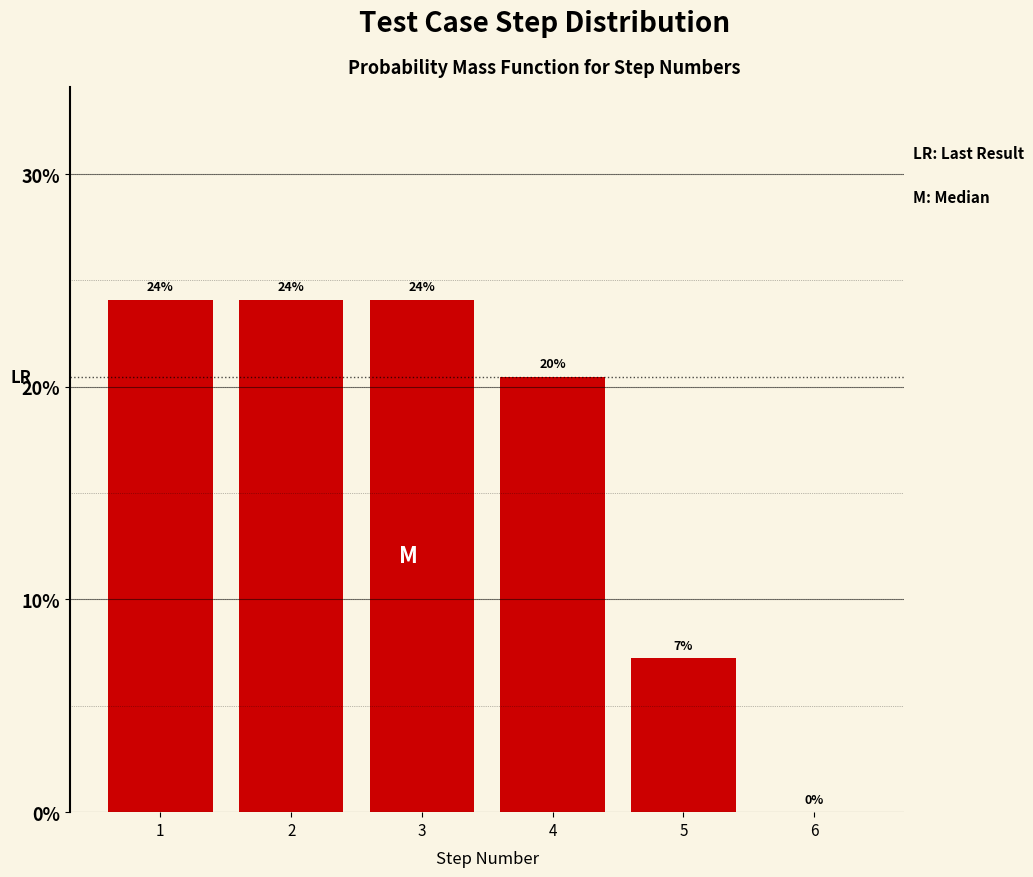

True or false: the data shows 24.1 at 2.

True